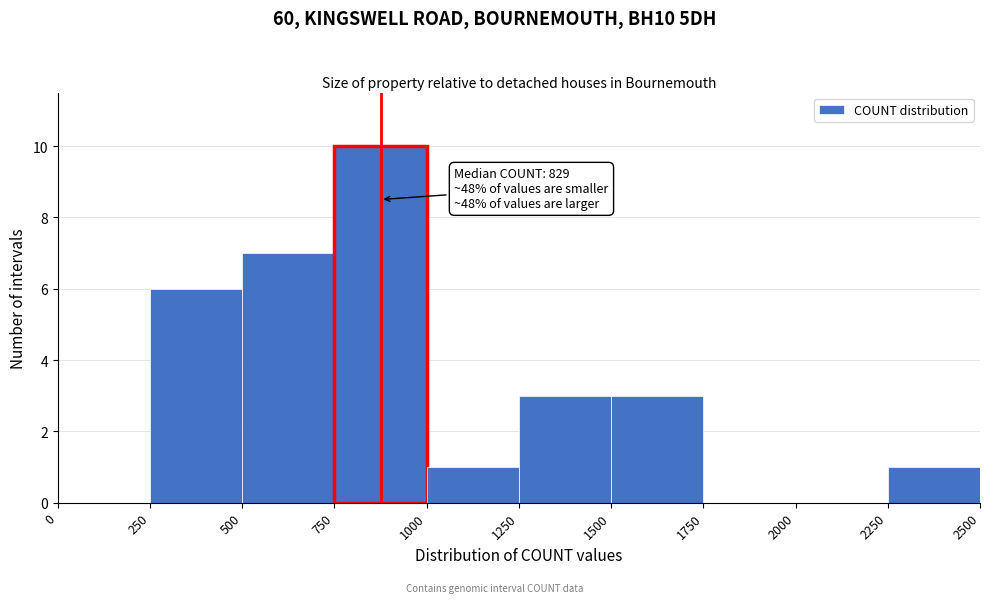

Which range on the x-axis has the tallest bar?

750 to 1000